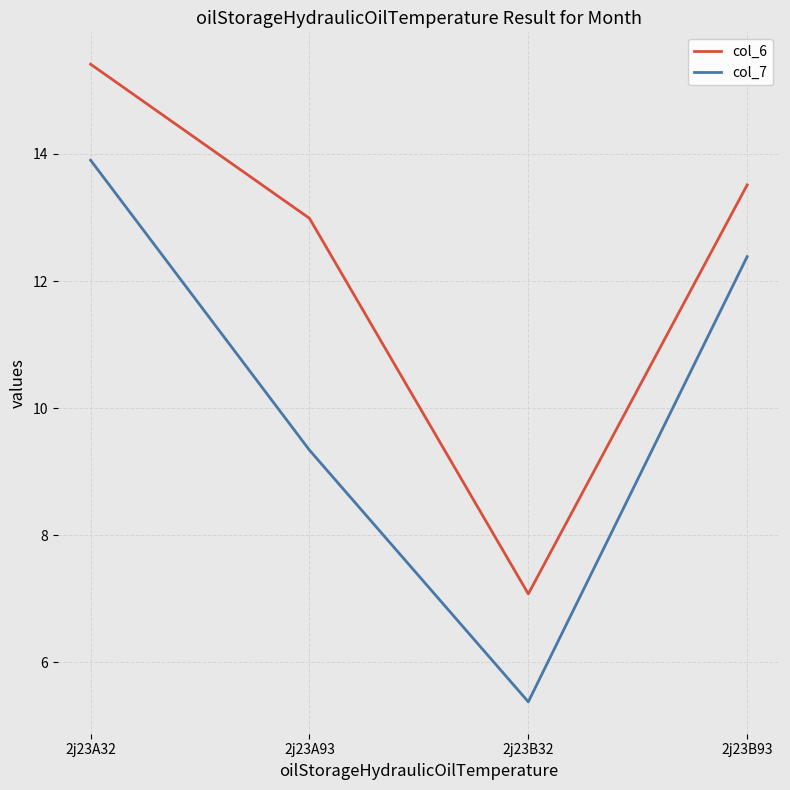

Which series has the largest total across all categories?

col_6